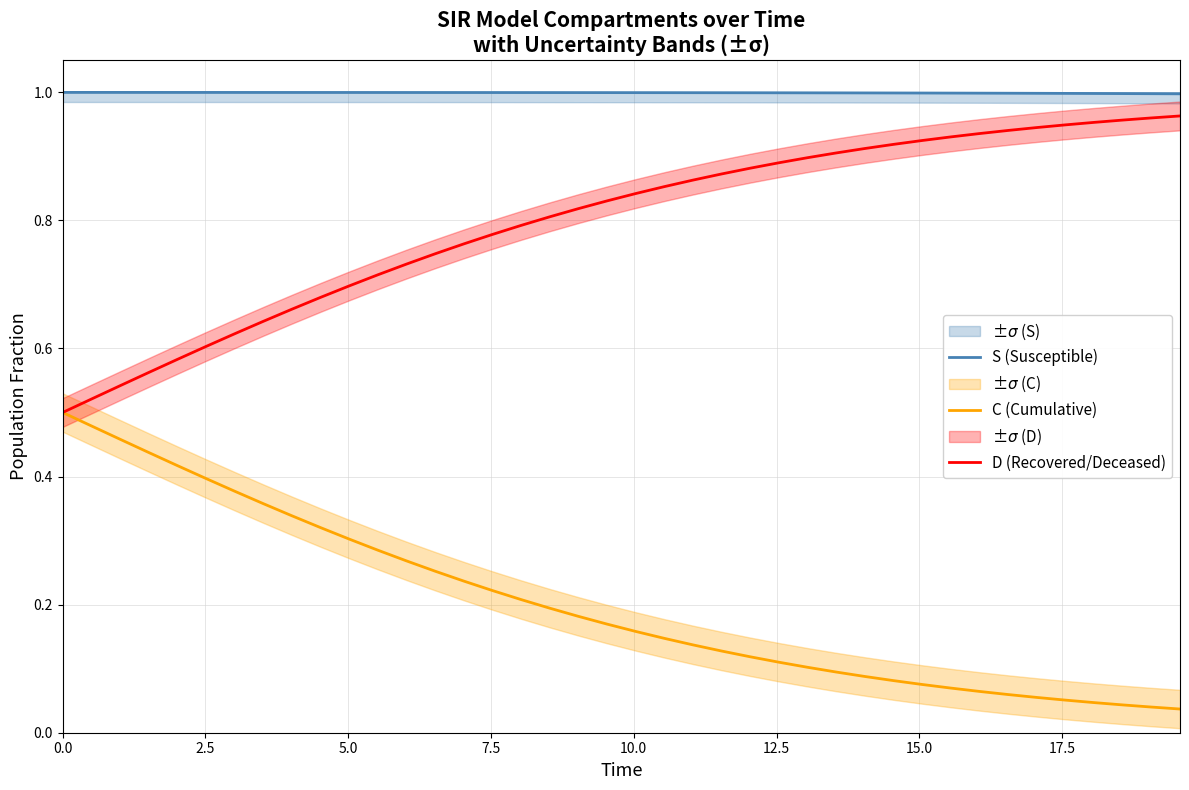

What is the average value of the C (Cumulative) series?

0.2